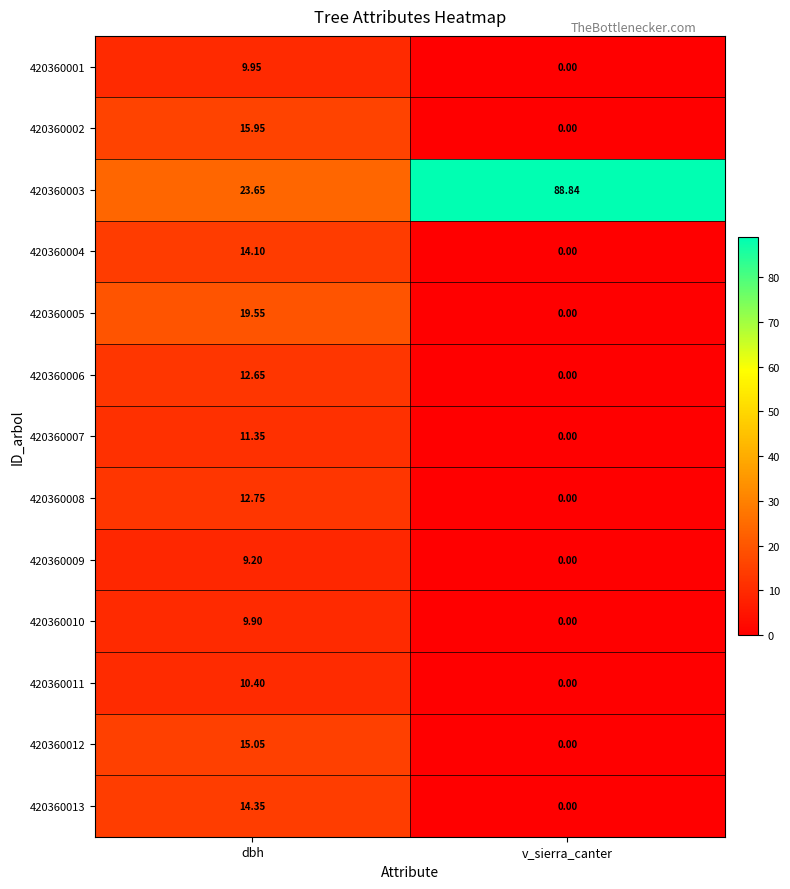

Count the number of data series in this chart.

13